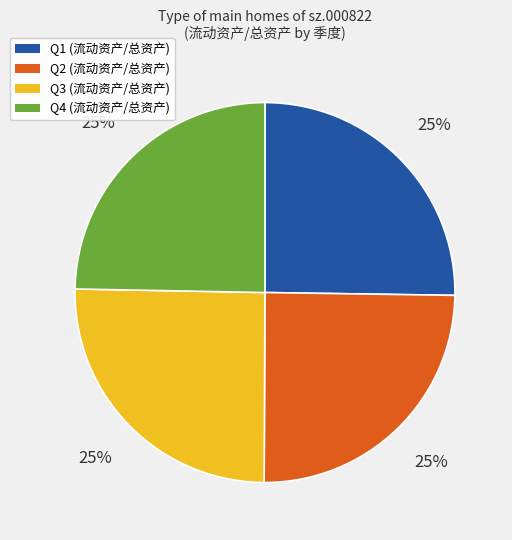

Is Q3 (流动资产/总资产) the majority of the pie?

No